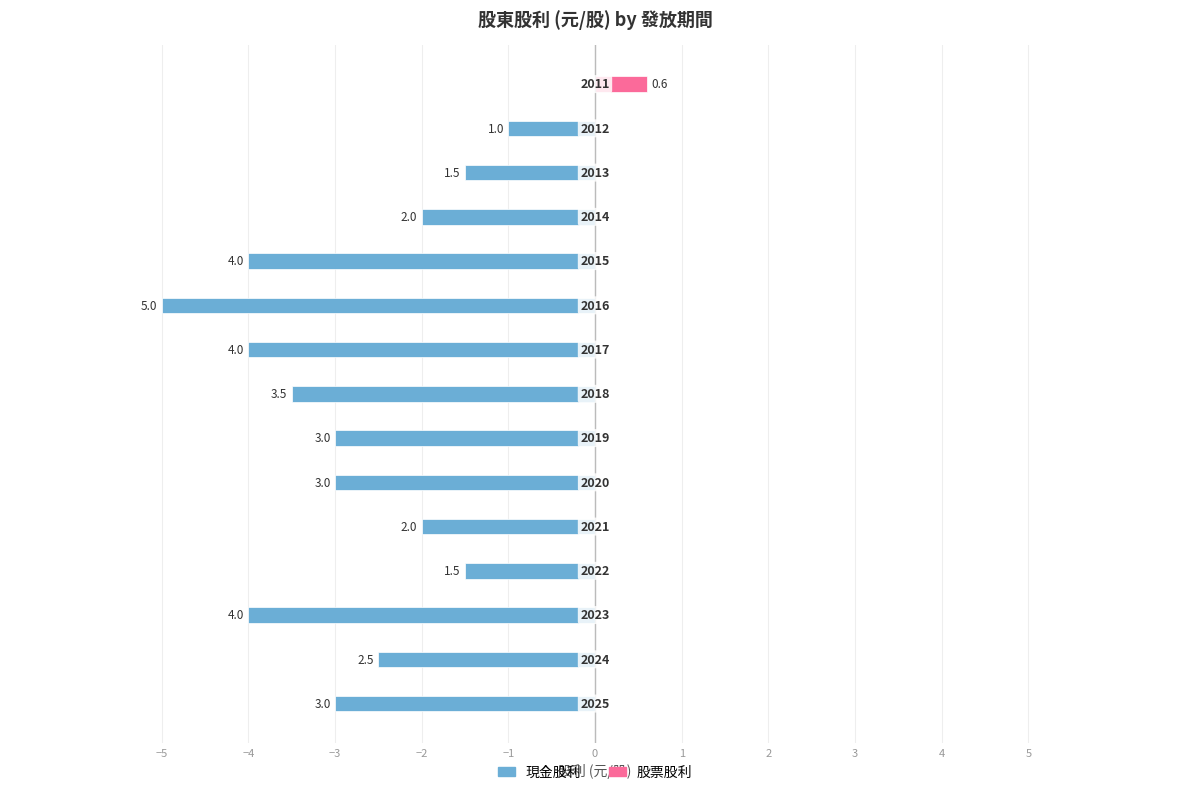

What is the value of the 現金股利 bar at the 12th from the left?

-2.0